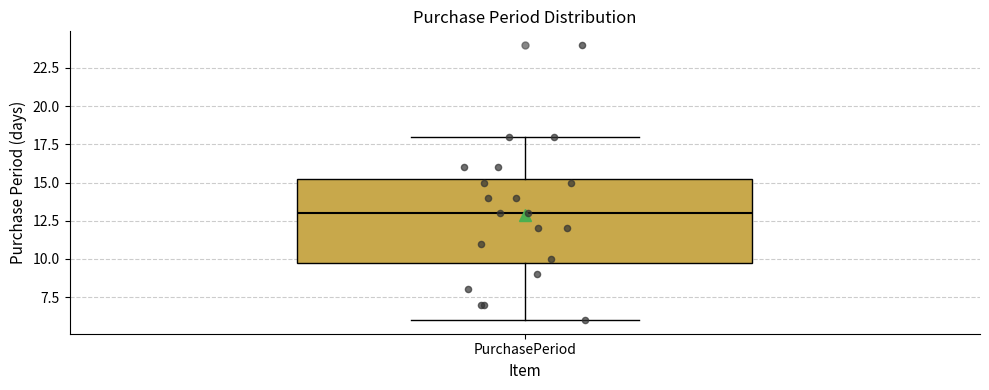

Transcribe this box plot: give where the median line is, the range the box spans, and where the two whiskers end, as read against the y-axis. The values are not printed on the chart, so give them approximately, as read against the axis.

median 13.0, box 10.0 to 15.5, whiskers 6.0 to 18.0